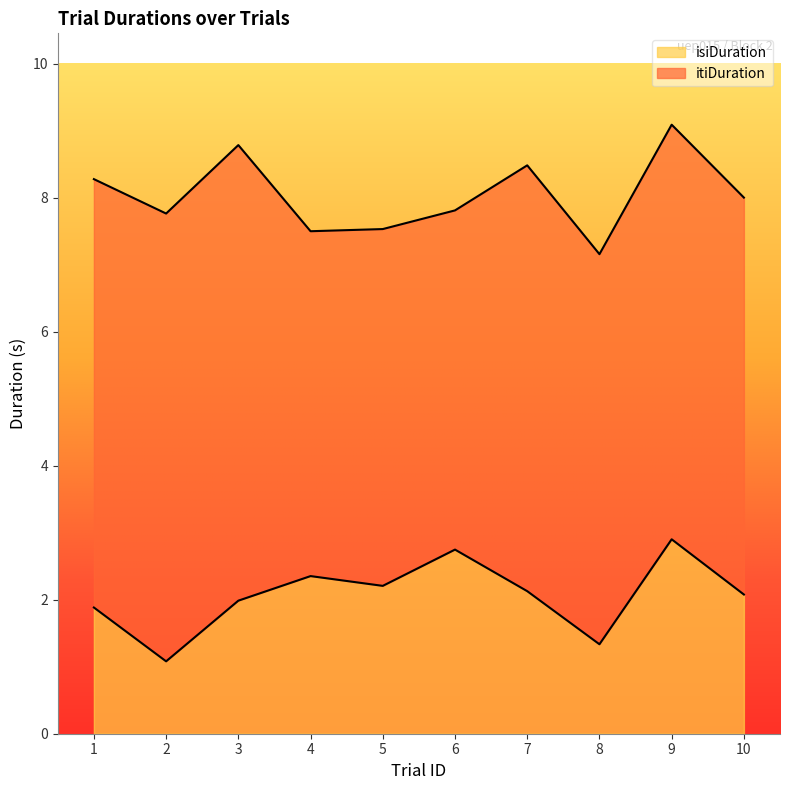

At which label does isiDuration reach its minimum?

2